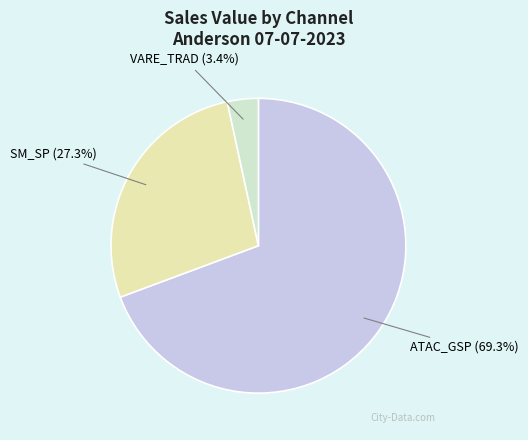

Is there a majority slice in this chart?

Yes